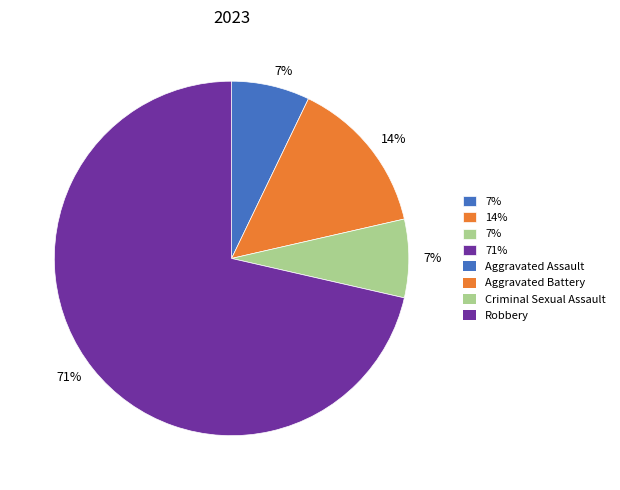

Is there any slice that represents more than half of the pie?

Yes